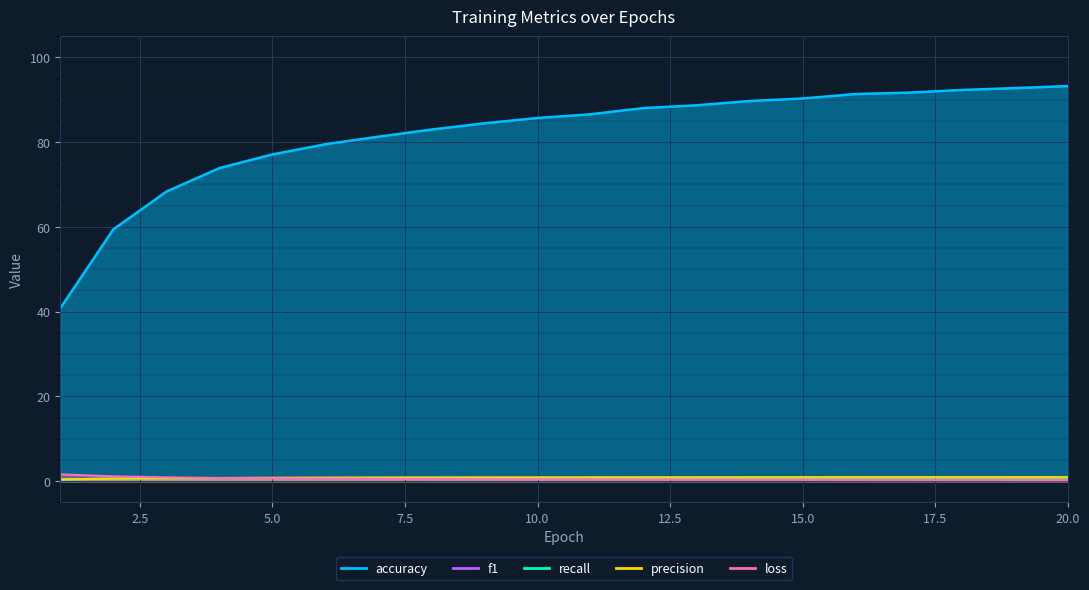

What is the average value of the f1 series?

0.8